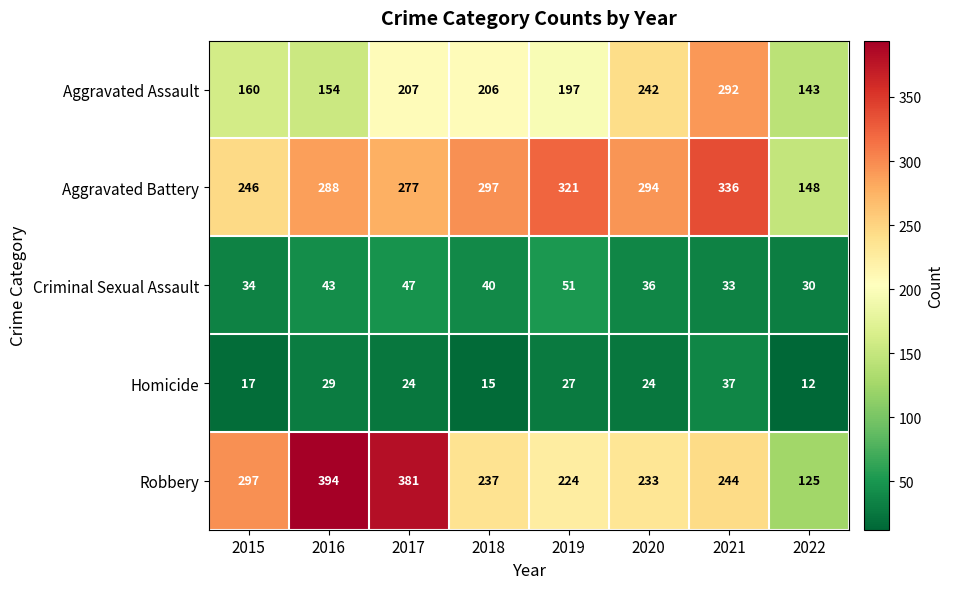

What is the maximum value shown in the chart?

394